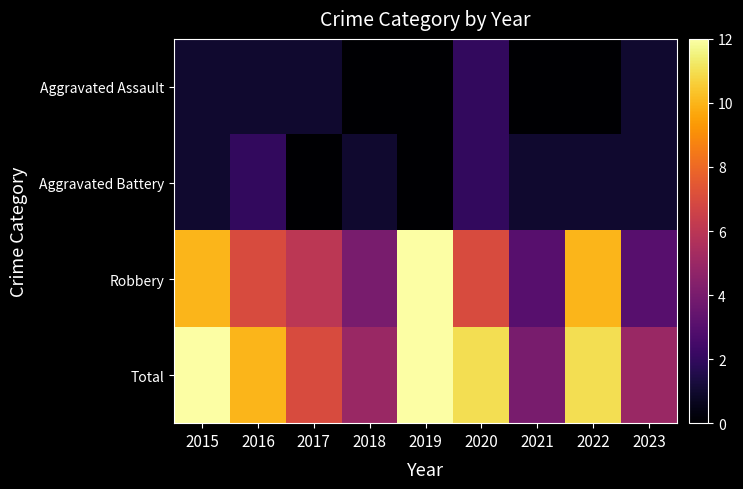

Between 2020 and 2019, which is larger?

2020